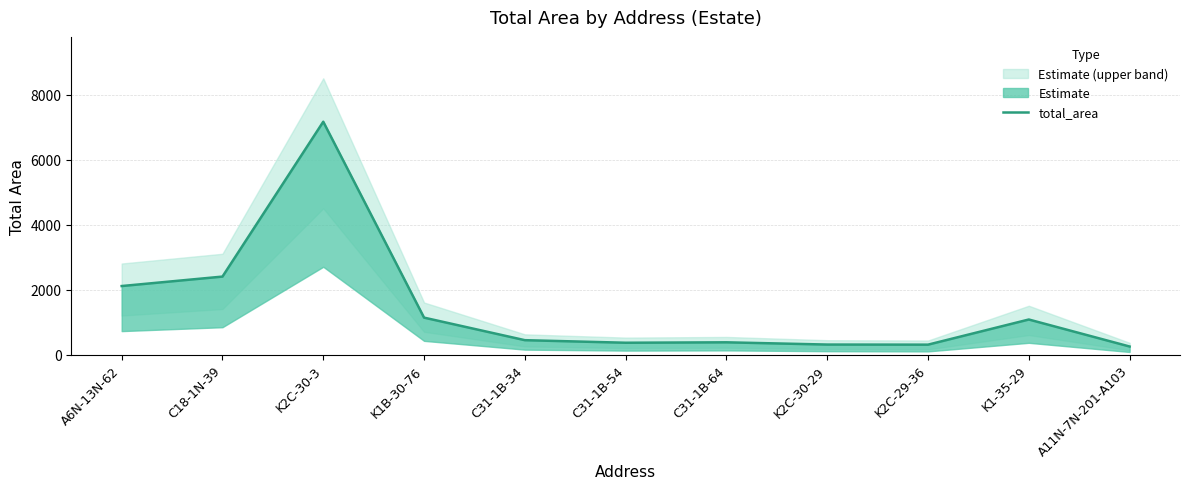

What is the value of the 5th point from the left?

441